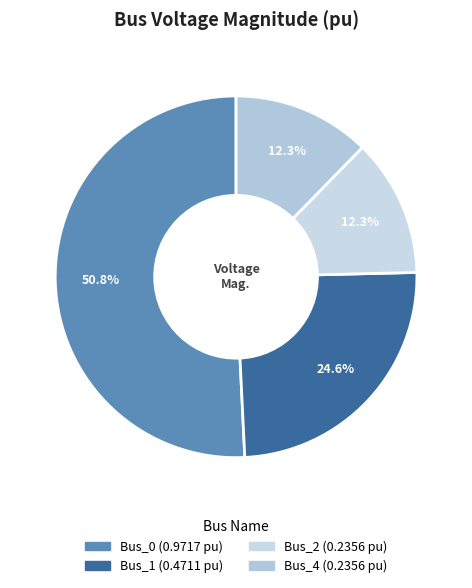

Rank the categories by value from highest to lowest.

Bus_0, Bus_1, Bus_4, Bus_2